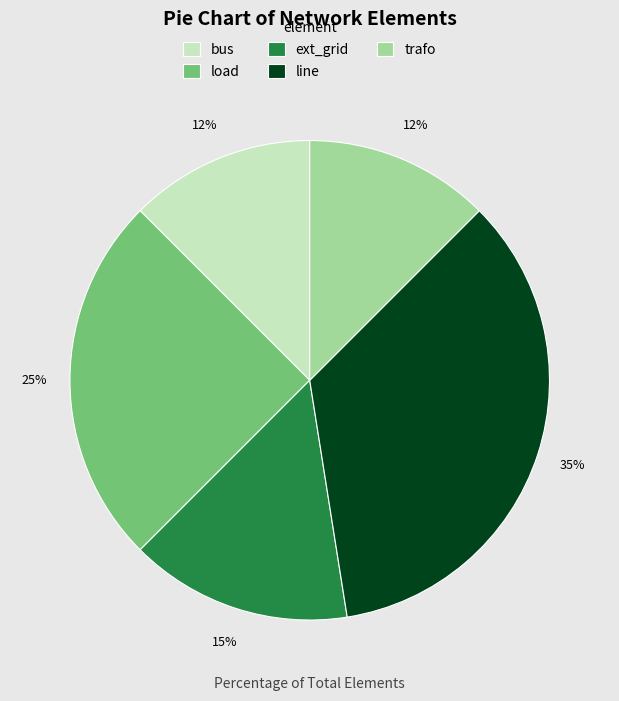

What percentage is the load slice, to the nearest percent?

25%